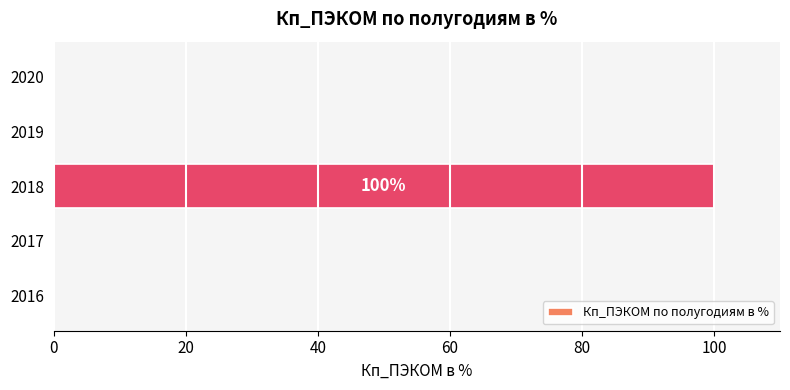

The value at 2018 is 100. True or false?

True